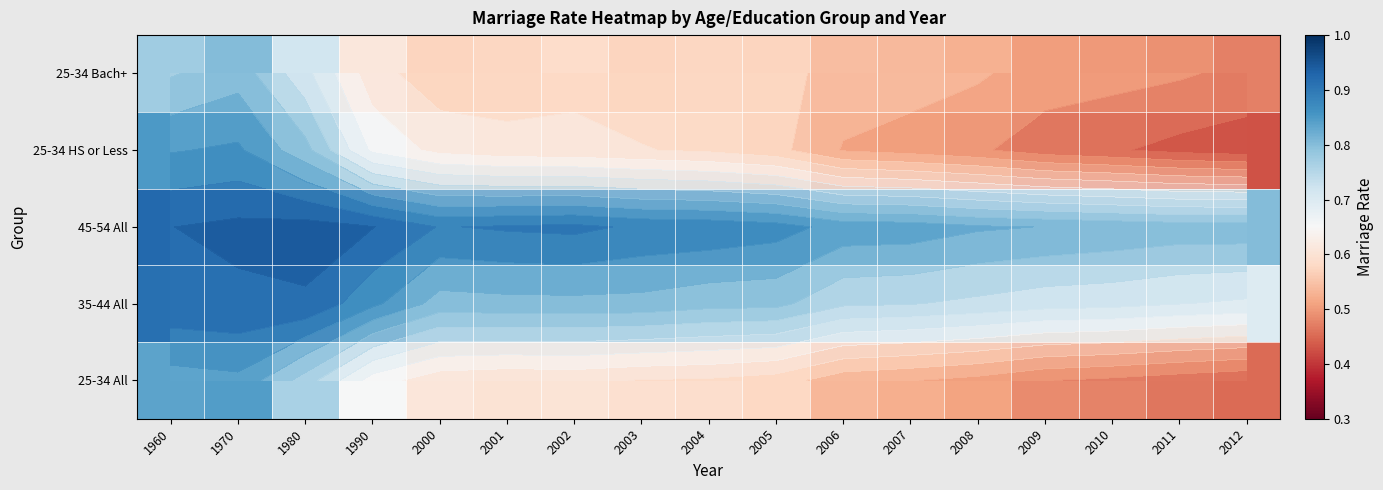

What is the smallest value displayed?

0.4